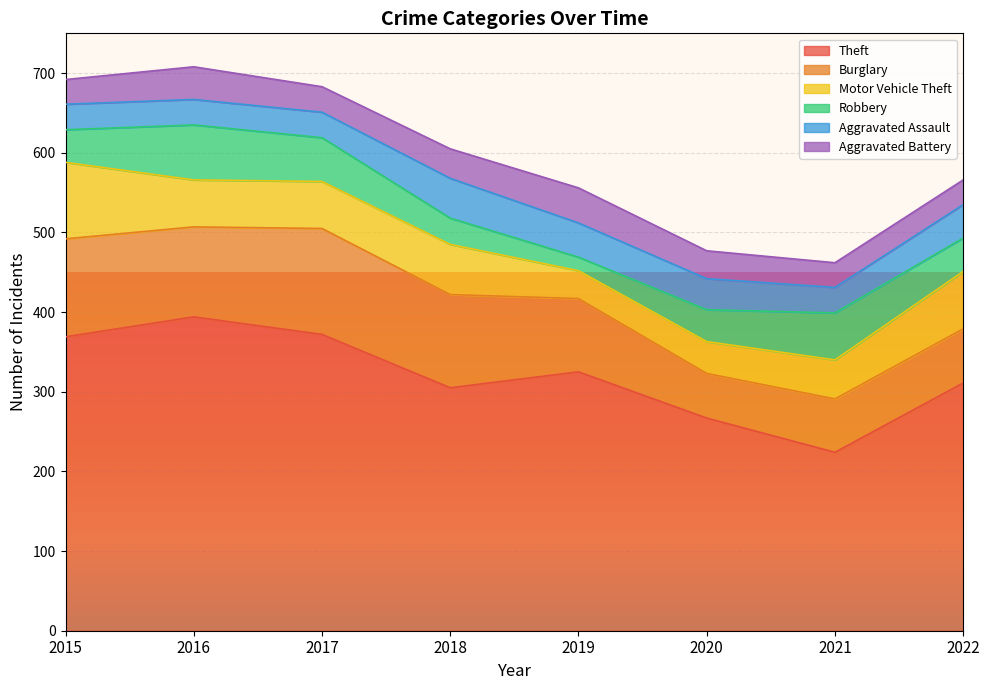

Reading left to right, what are all the values shown in this chart?

Theft: 2015=369	2016=394	2017=372	2018=305	2019=325	2020=267	2021=224	2022=311
Burglary: 2015=123	2016=113	2017=133	2018=117	2019=92	2020=56	2021=67	2022=68
Motor Vehicle Theft: 2015=96	2016=59	2017=59	2018=63	2019=35	2020=40	2021=49	2022=72
Robbery: 2015=41	2016=69	2017=55	2018=33	2019=17	2020=40	2021=59	2022=42
Aggravated Assault: 2015=32	2016=32	2017=32	2018=50	2019=43	2020=39	2021=32	2022=42
Aggravated Battery: 2015=31	2016=41	2017=32	2018=37	2019=44	2020=35	2021=31	2022=31